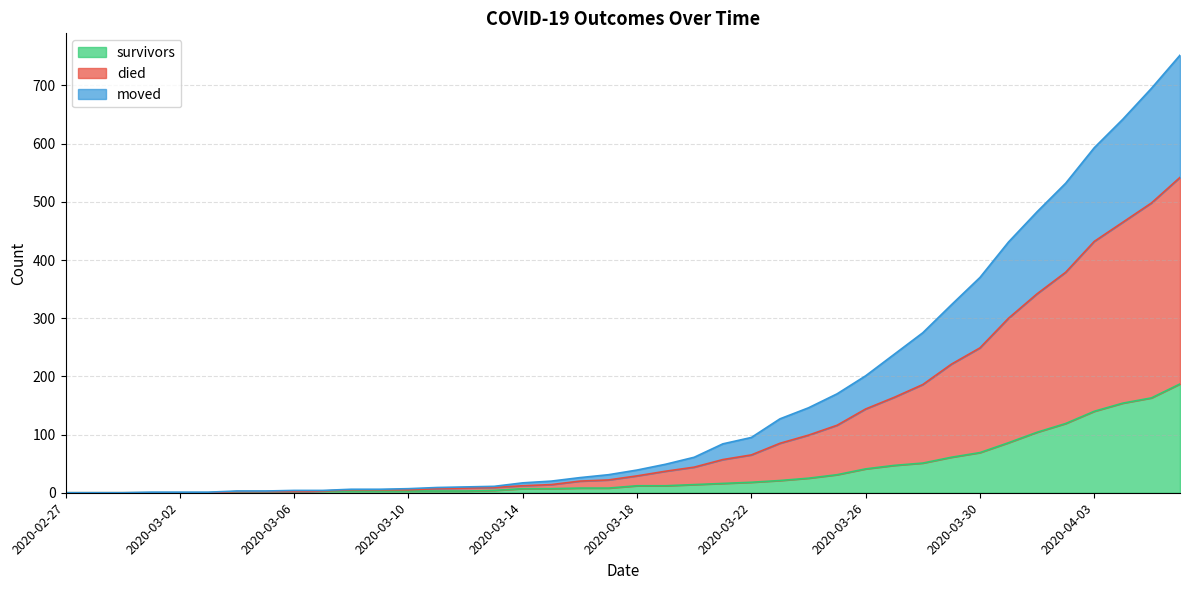

Which series has the widest spread of values?

died